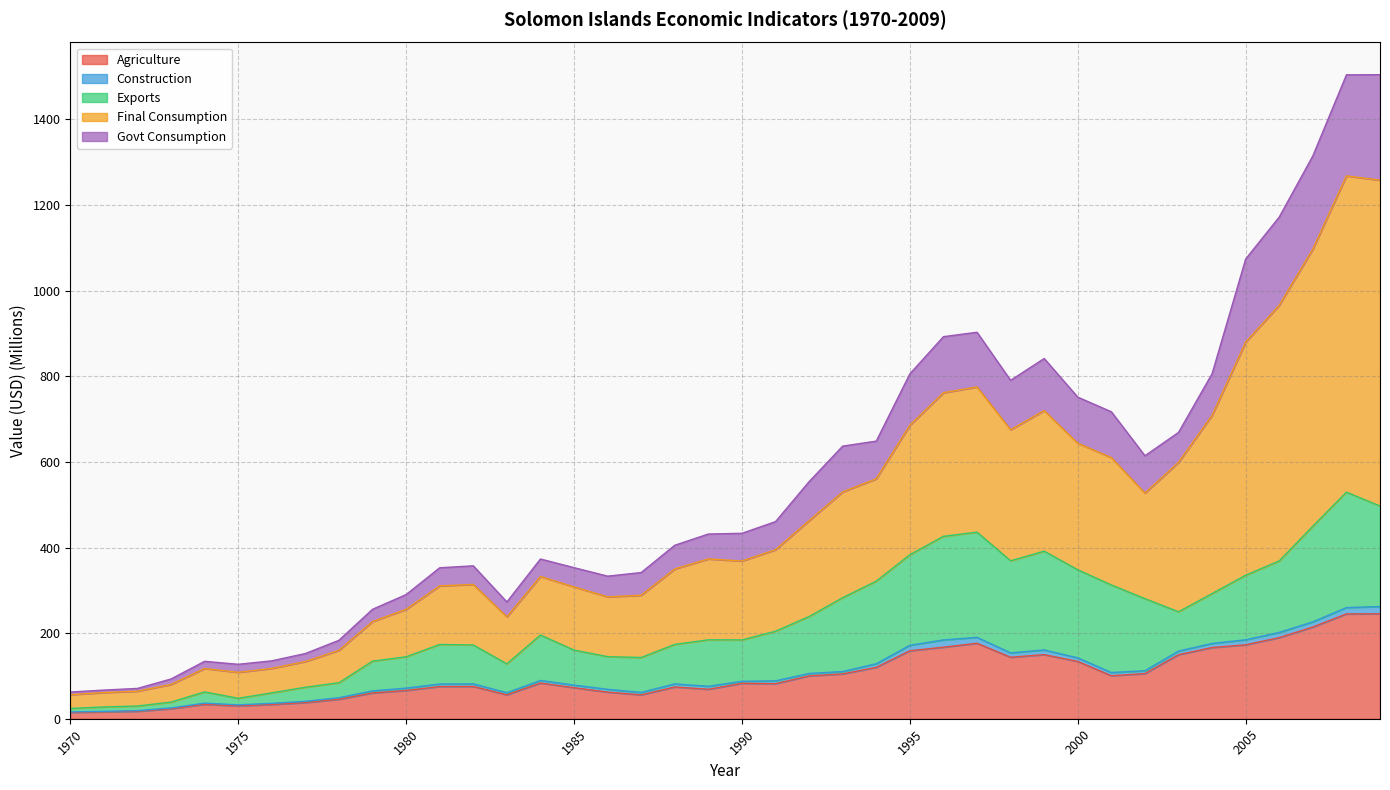

What is the value of the Agriculture point at the 4th from the left?

23.4